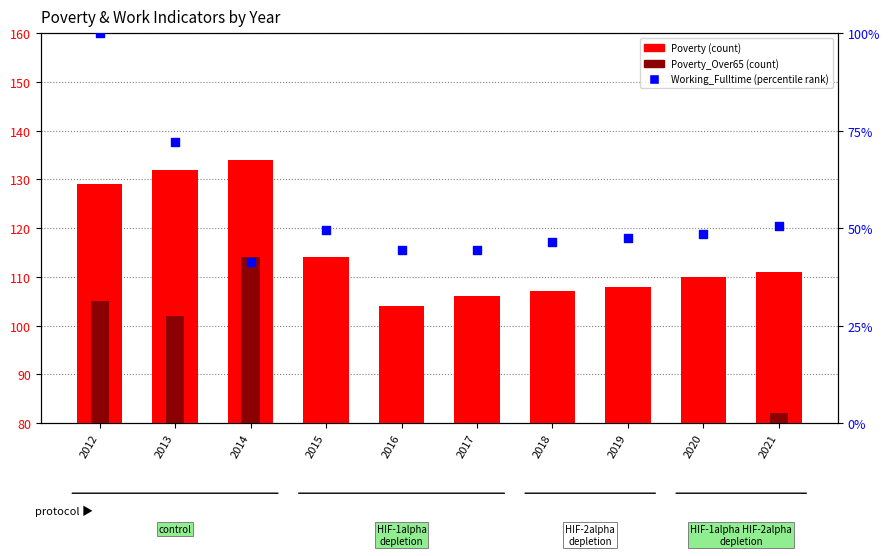

Which series has the largest total across all categories?

Poverty (count)